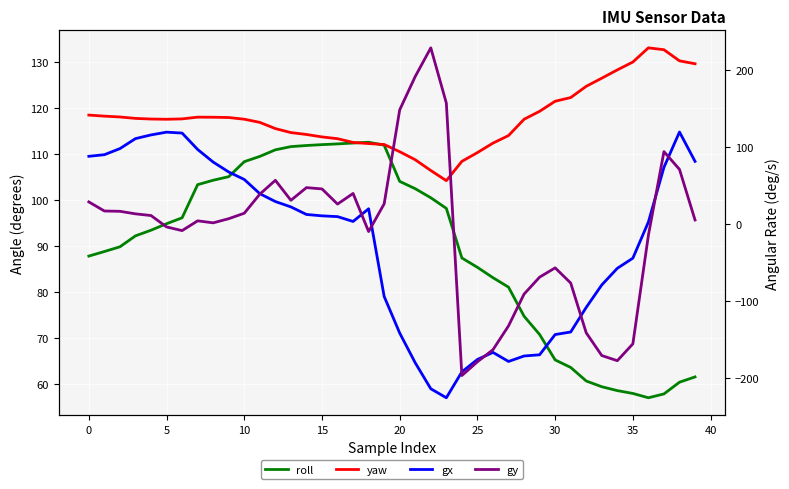

What is the difference between the second highest and minimum values in the gx series?

345.3